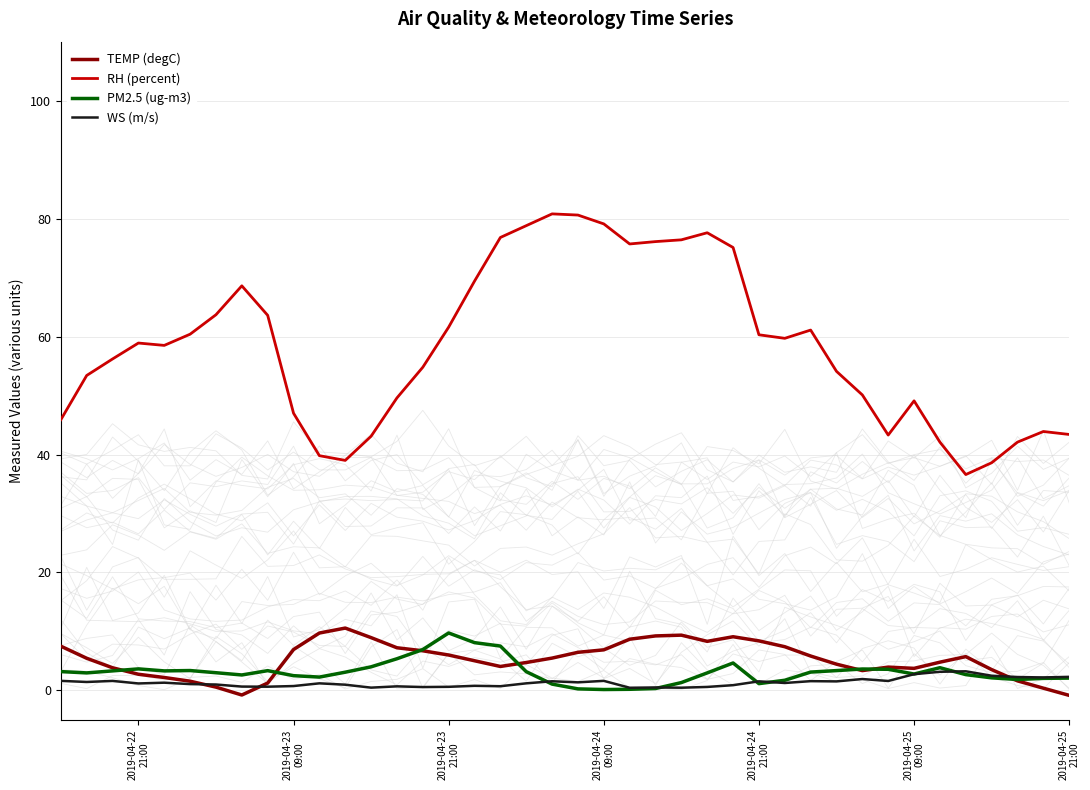

True or false: WS (m/s) and RH (percent) cross at least once.

False